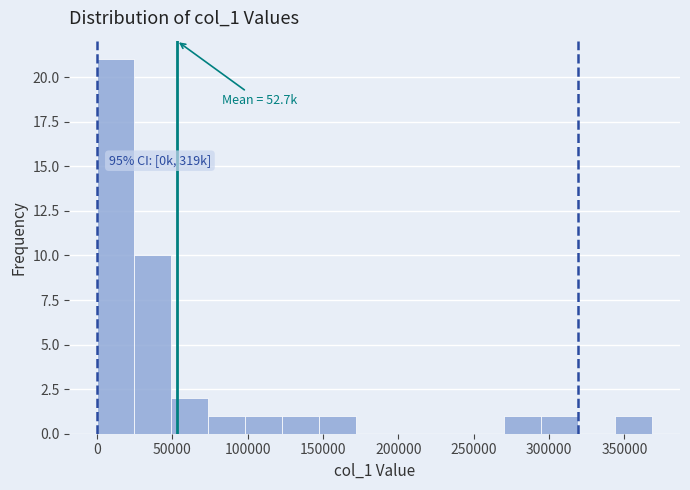

Over which range of the x-axis is the bar tallest?

0 to 25000